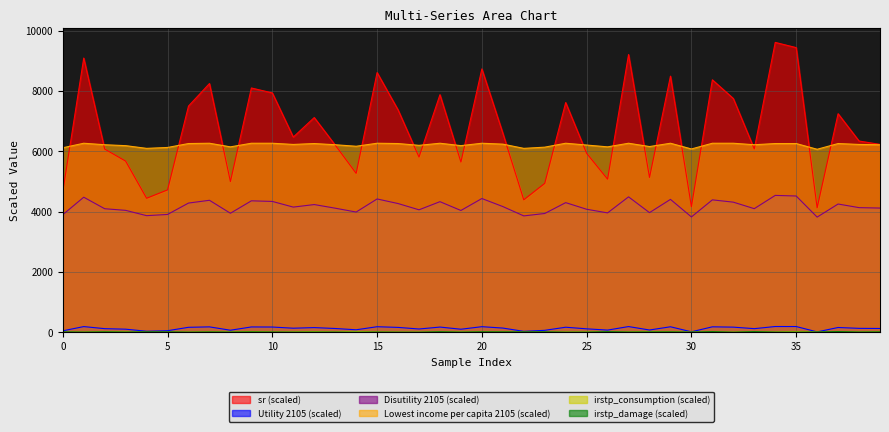

The value of Utility 2105 at 16 is 161.9. True or false?

True